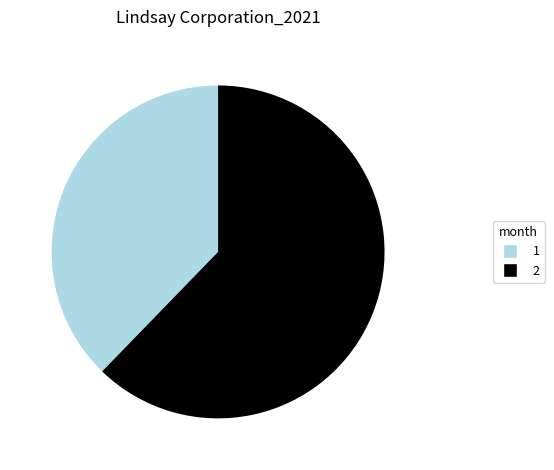

Rank the categories by value from lowest to highest.

1, 2